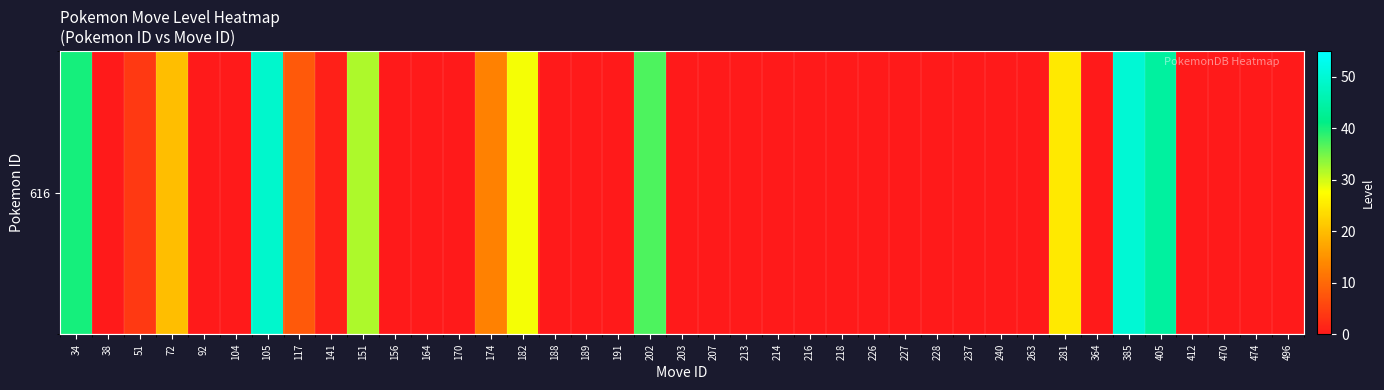

Approximately how many times larger is the value at 117 compared to 202?

0.2